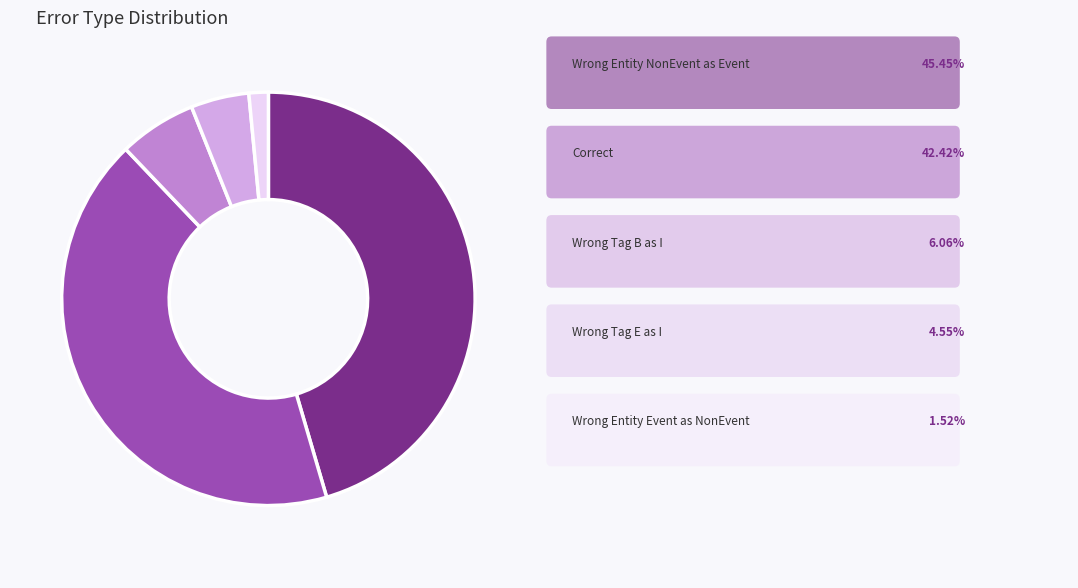

Rank the categories by value from highest to lowest.

Wrong_Entity_NonEvent_as_Event, Correct, Wrong_Tag_B_as_I, Wrong_Tag_E_as_I, Wrong_Entity_Event_as_NonEvent